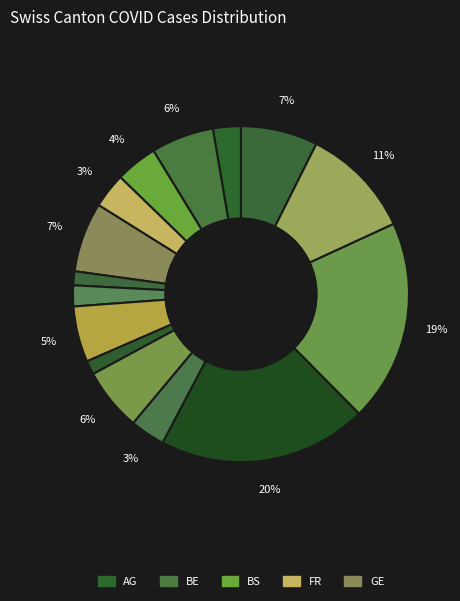

How many segments does this pie chart have?

15